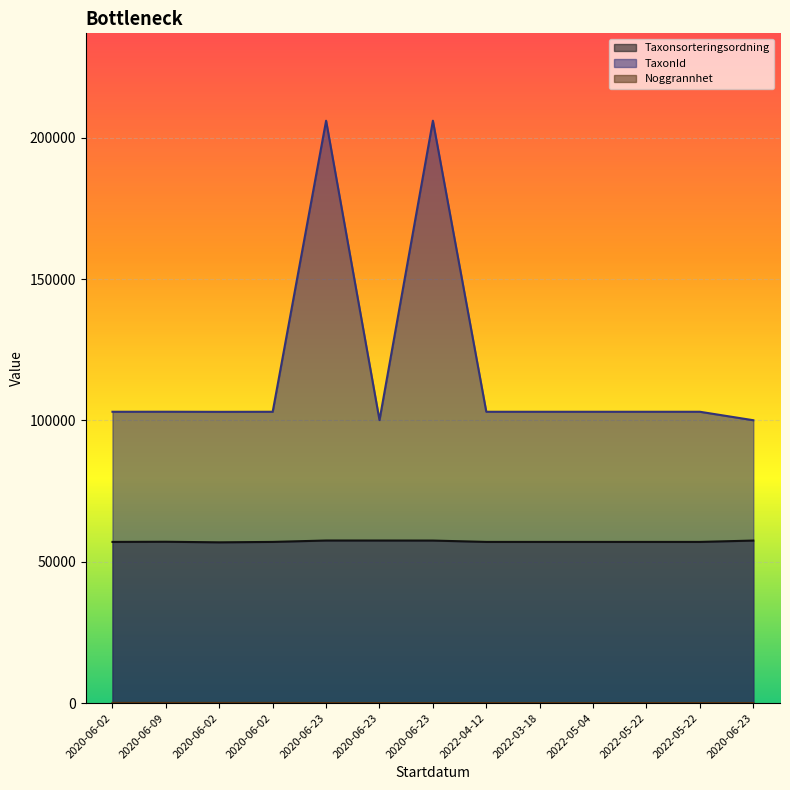

Which series has the largest total across all categories?

TaxonId